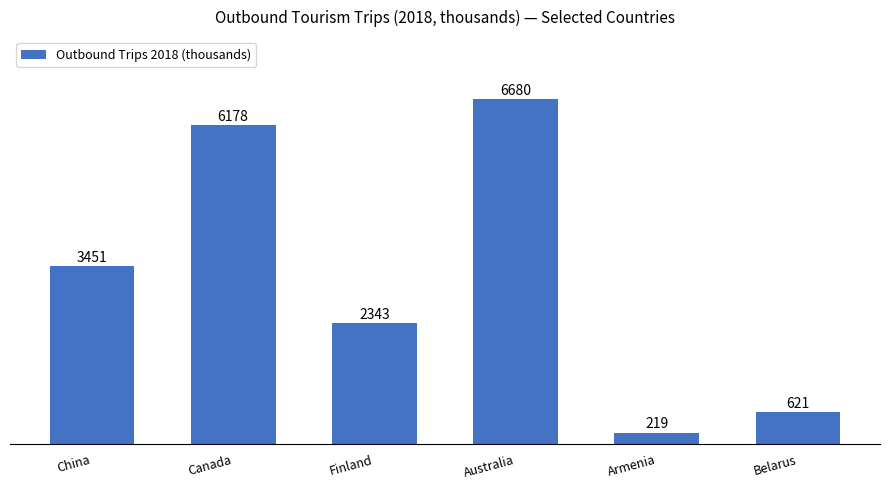

What is the sum of all values?

19492